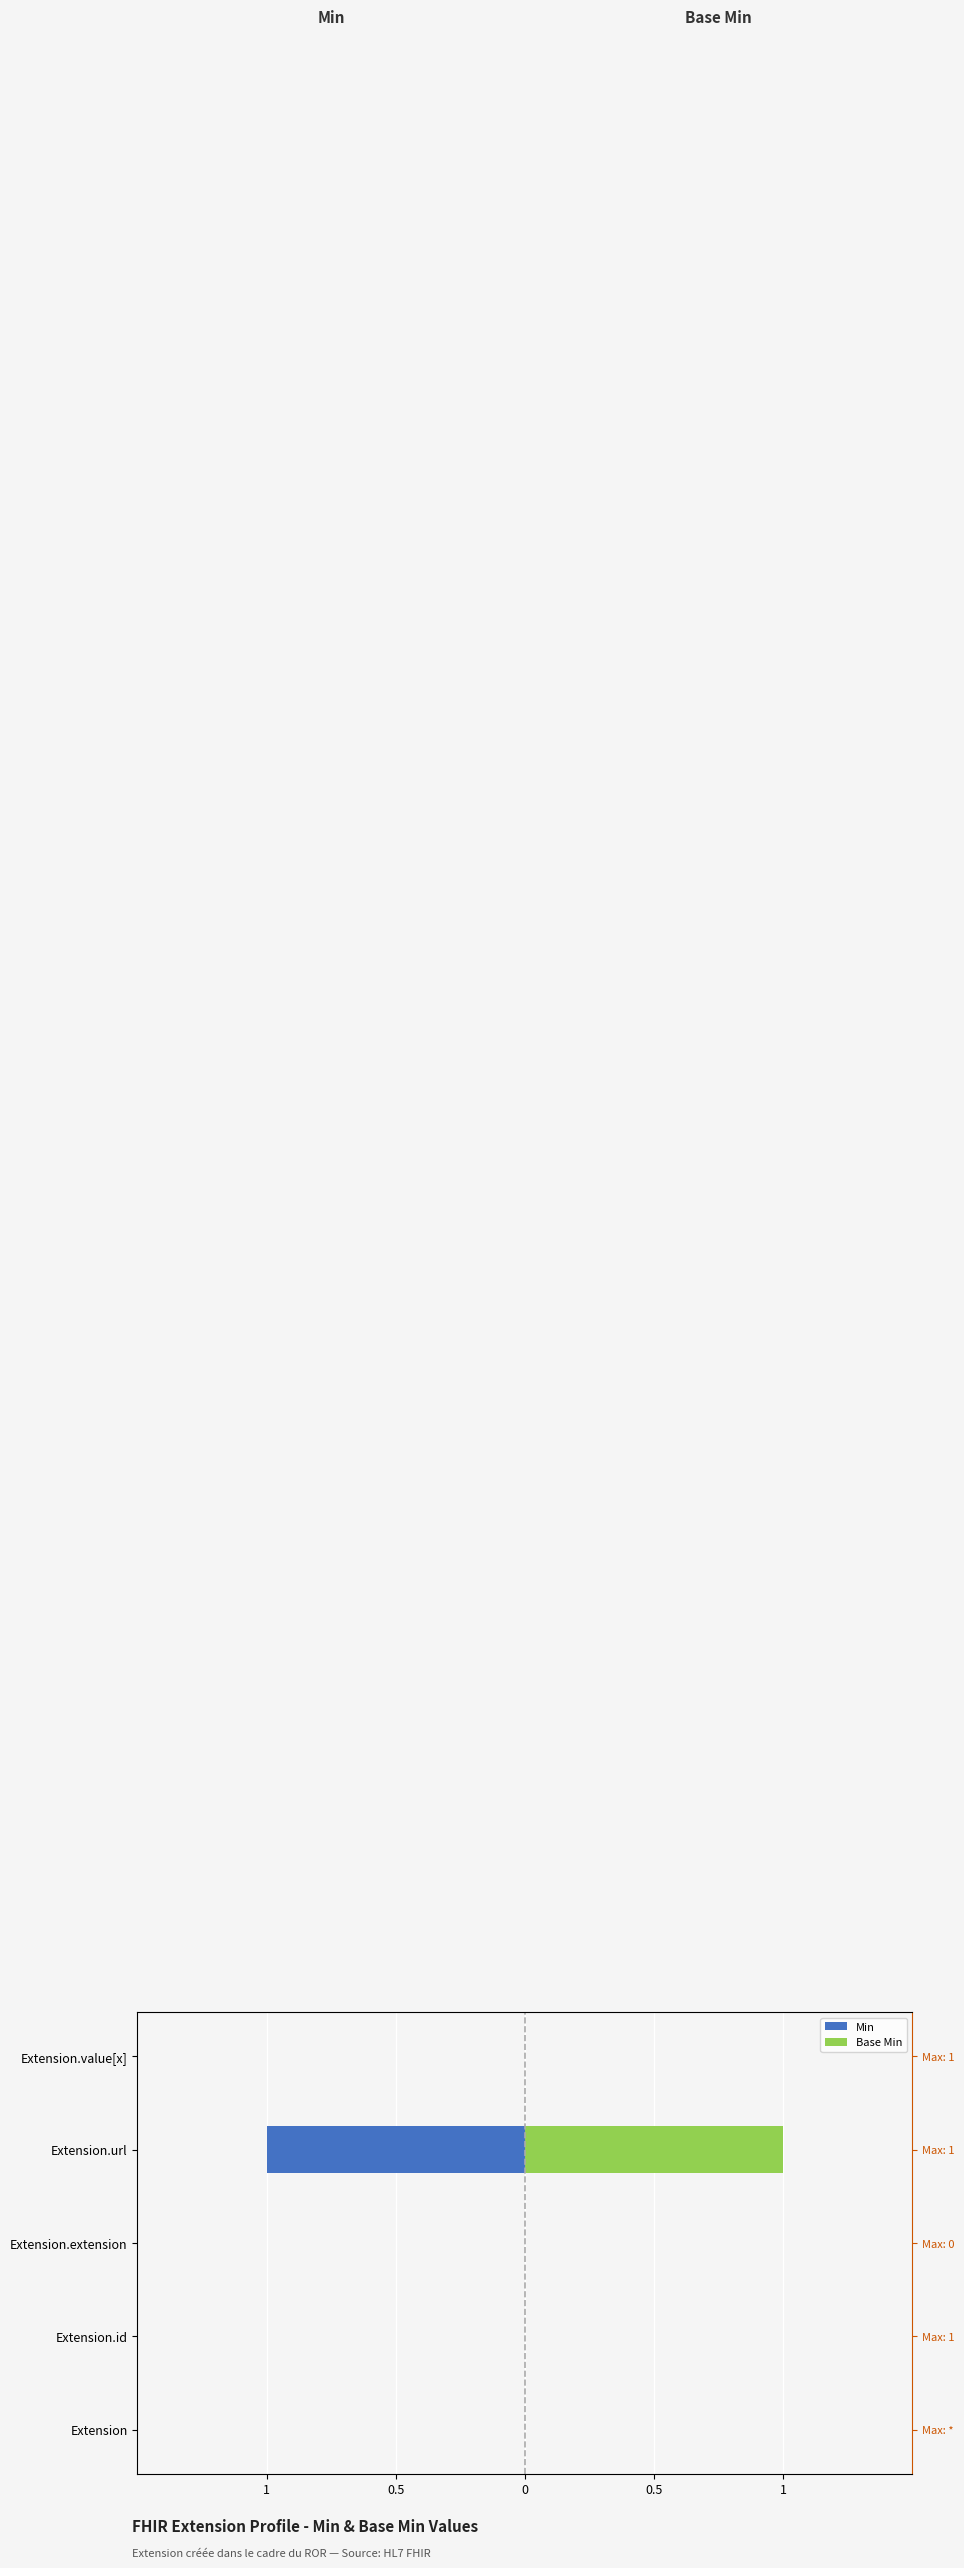

At how many categories does at least one series exceed 0?

1